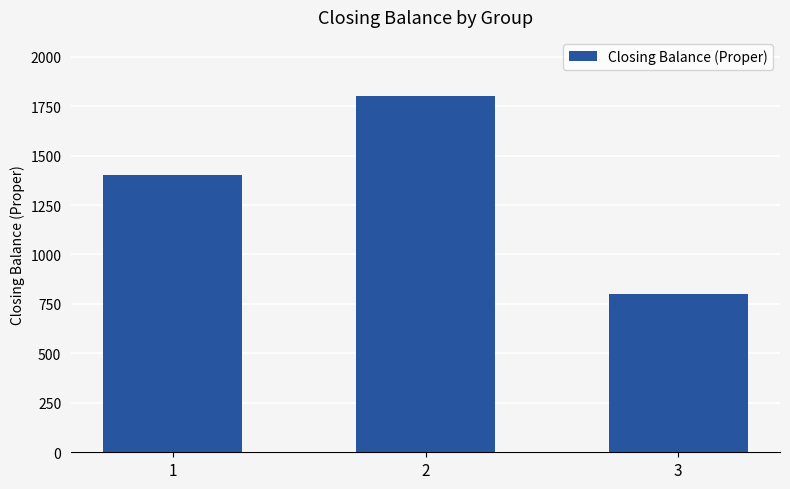

Reading right to left, what are all the values shown in this chart?

800	1800	1400